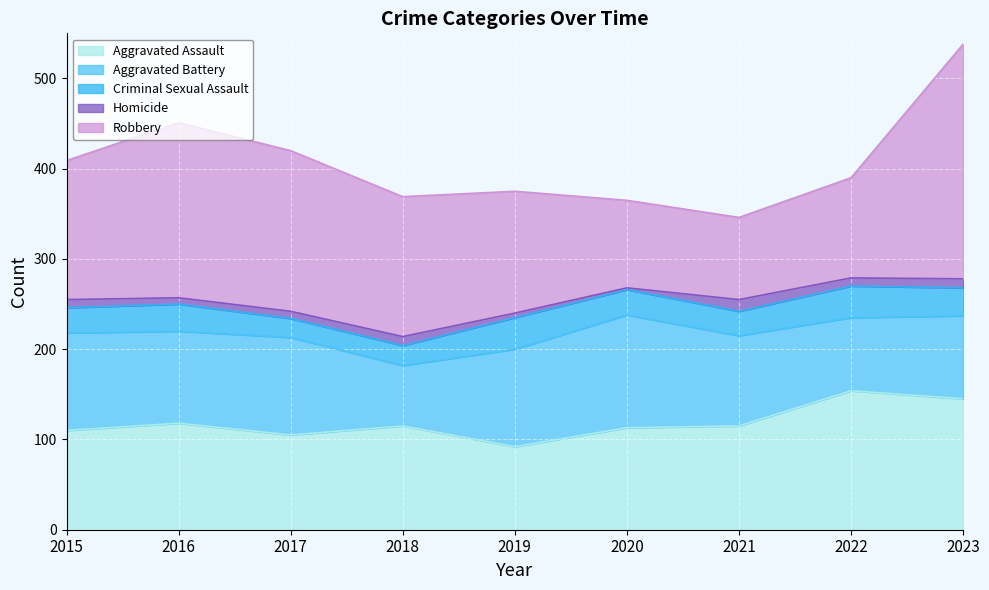

Reading left to right, list all the values displayed in this chart.

Aggravated Assault: 110	118	105	115	92	113	115	154	145
Aggravated Battery: 108	102	108	67	108	125	100	81	92
Criminal Sexual Assault: 28	30	21	22	35	28	27	35	31
Homicide: 9	7	8	10	5	2	13	9	10
Robbery: 154	194	178	155	135	97	91	111	260